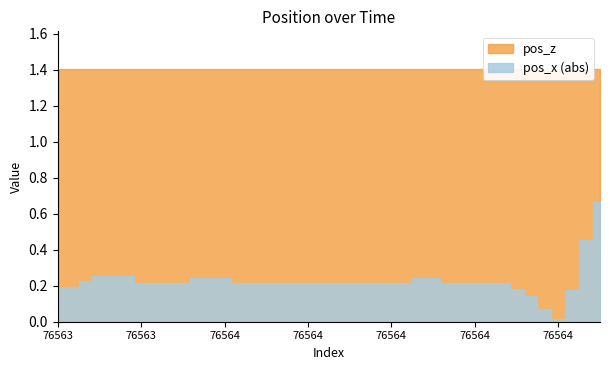

List the series in order of their overall mean, lowest first.

pos_x, pos_z